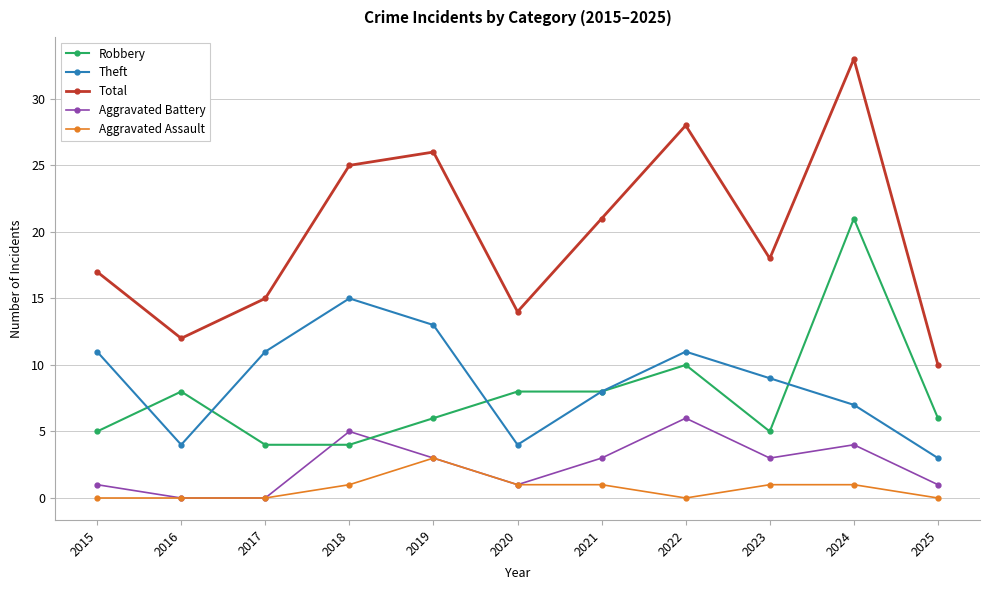

What is the difference between the maximum and minimum values in the Robbery series?

17